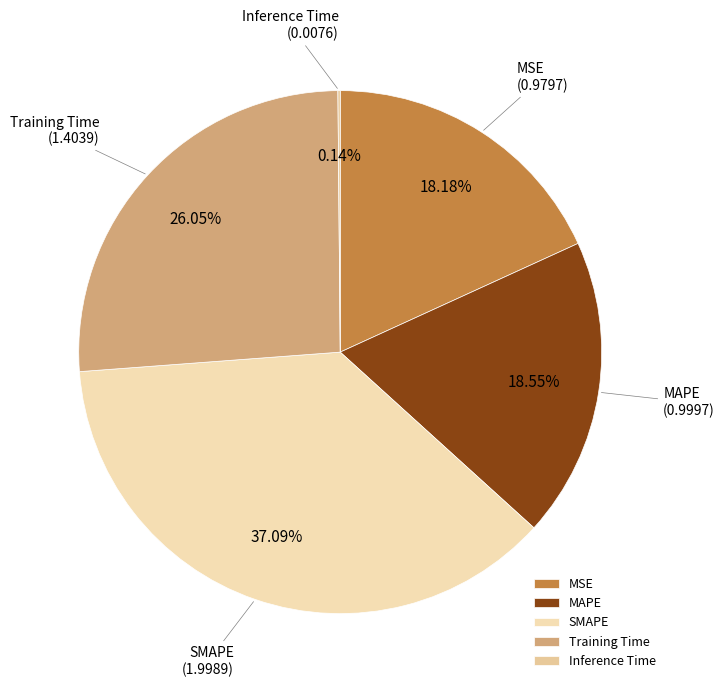

To the nearest percent, what portion does SMAPE represent?

37%